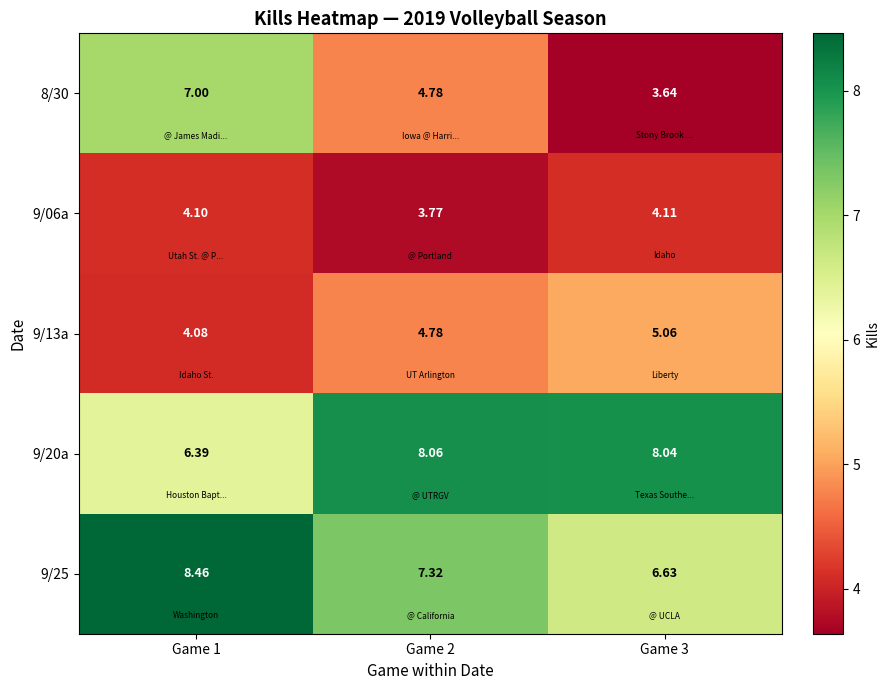

Is the value of 9/20a at Game 1 greater than the value of 9/13a at Game 1?

Yes